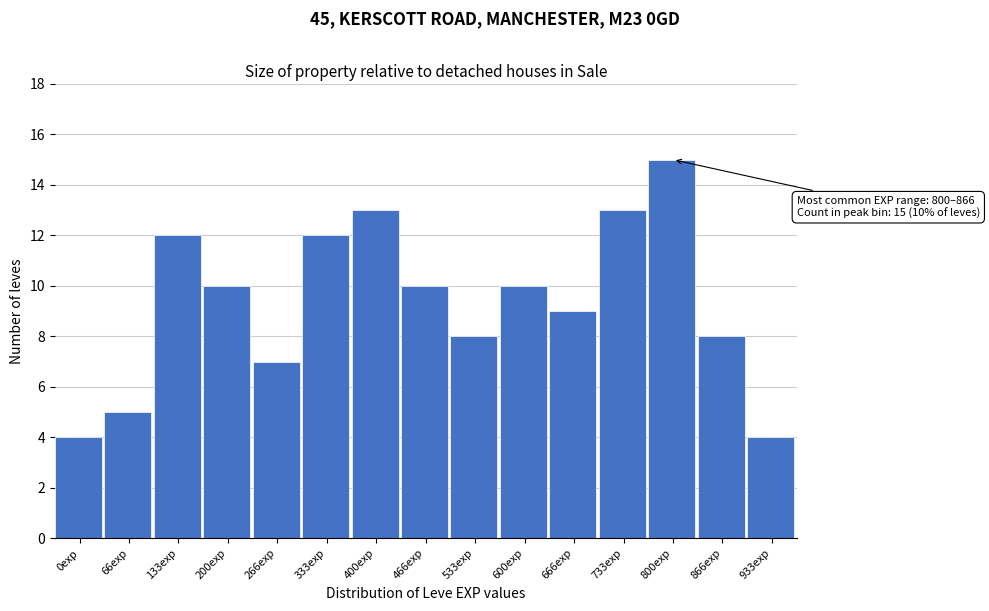

Reading right to left, extract all data points from this chart.

933exp=4	866exp=8	800exp=15	733exp=13	666exp=9	600exp=10	533exp=8	466exp=10	400exp=13	333exp=12	266exp=7	200exp=10	133exp=12	66exp=5	0exp=4